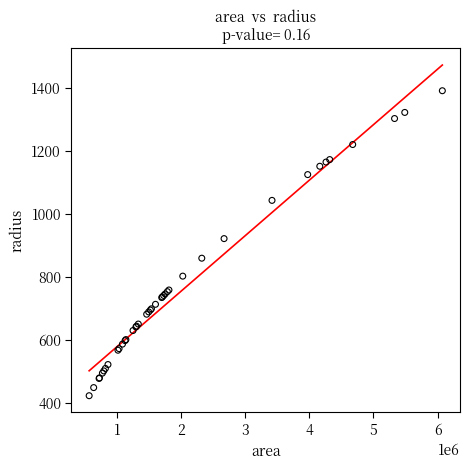

What Y value in the scatter plot is closest to 907?

921.7